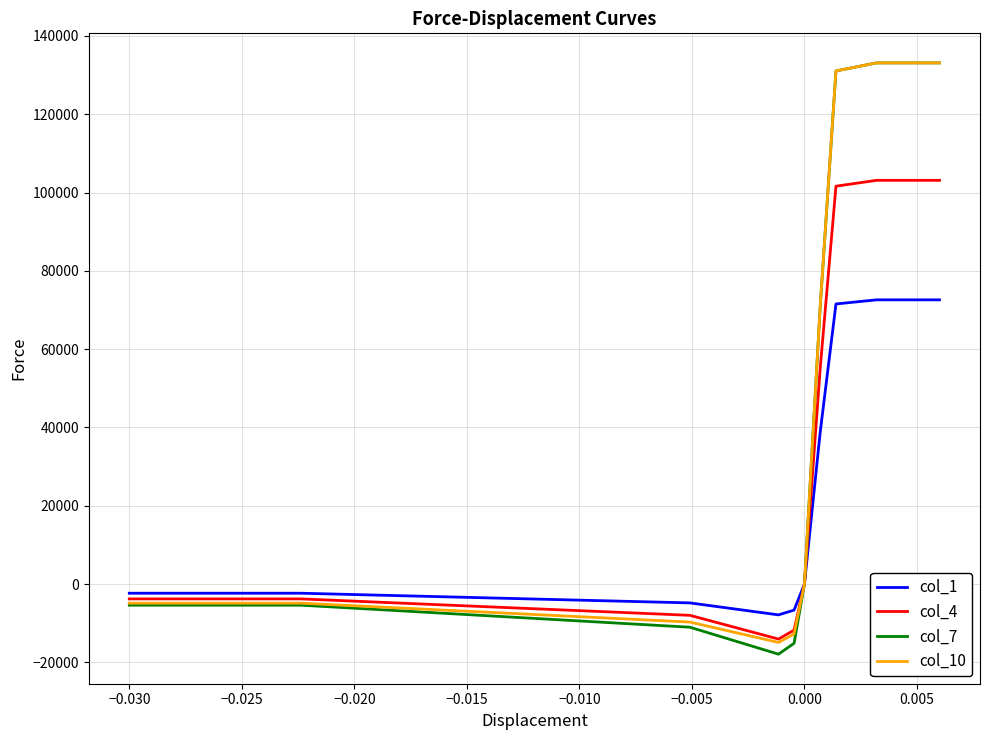

What is the minimum value shown in the chart?

-17908.4